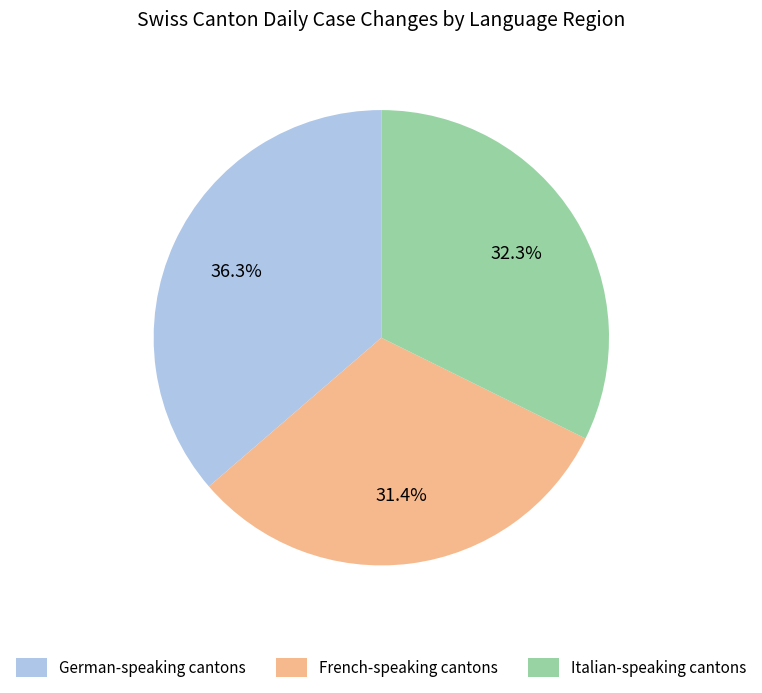

Count the number of slices in the pie.

3